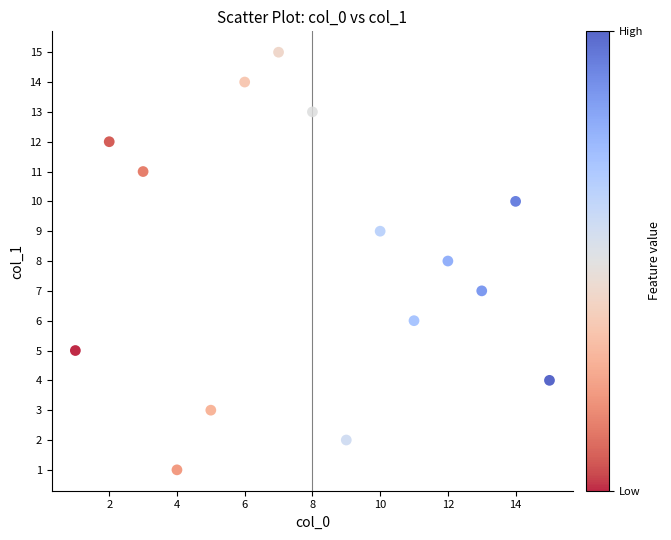

What is the range of X values (max minus min)?

14